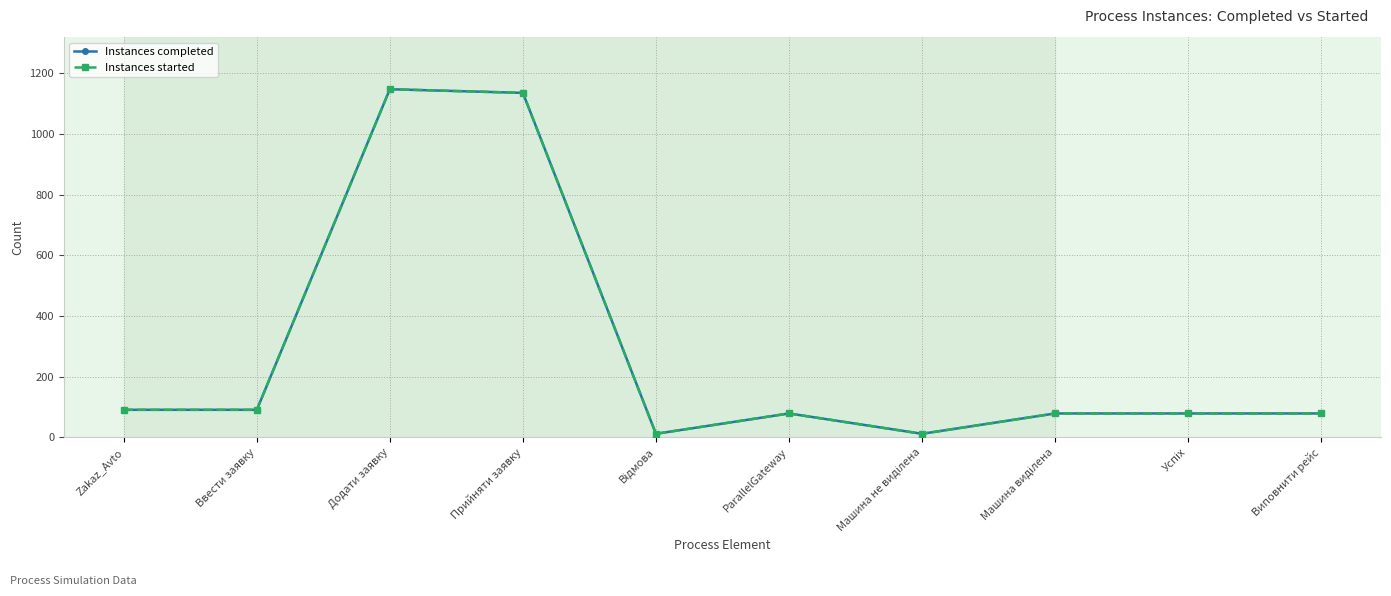

Does the chart have visible grid lines?

Yes